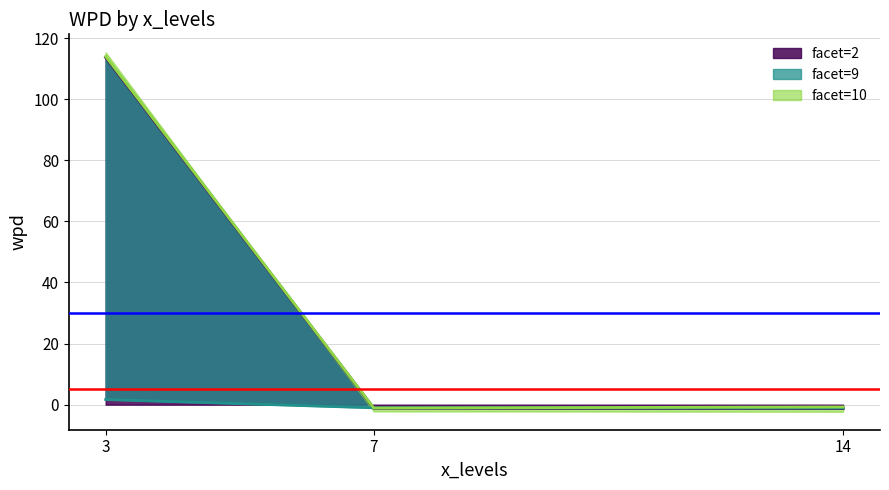

List the series in order of their peak value, highest first.

facet=10, facet=2, facet=9